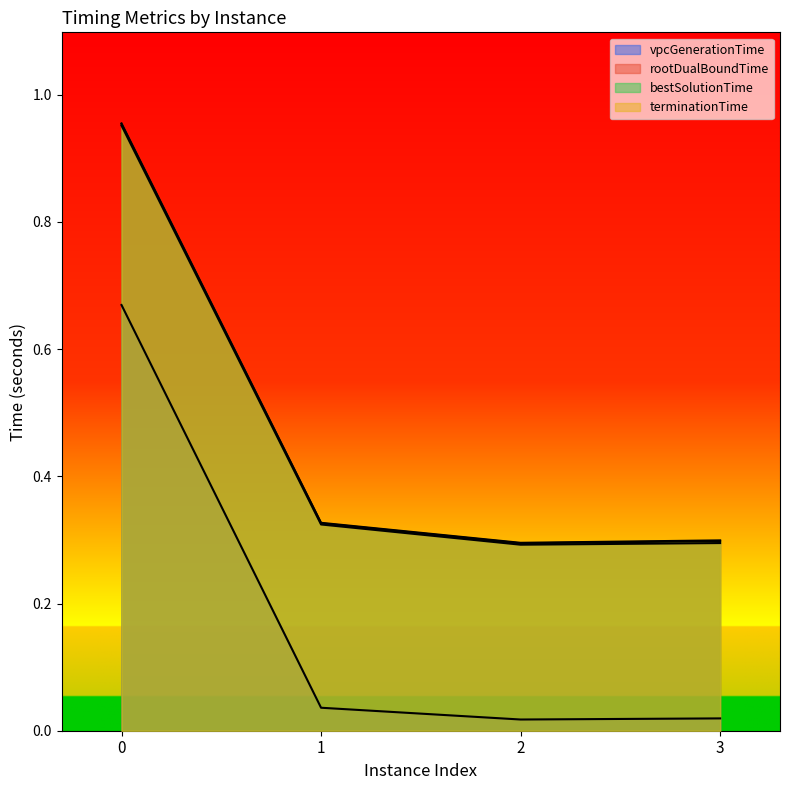

Where is bestSolutionTime nearest to the value 0?

2